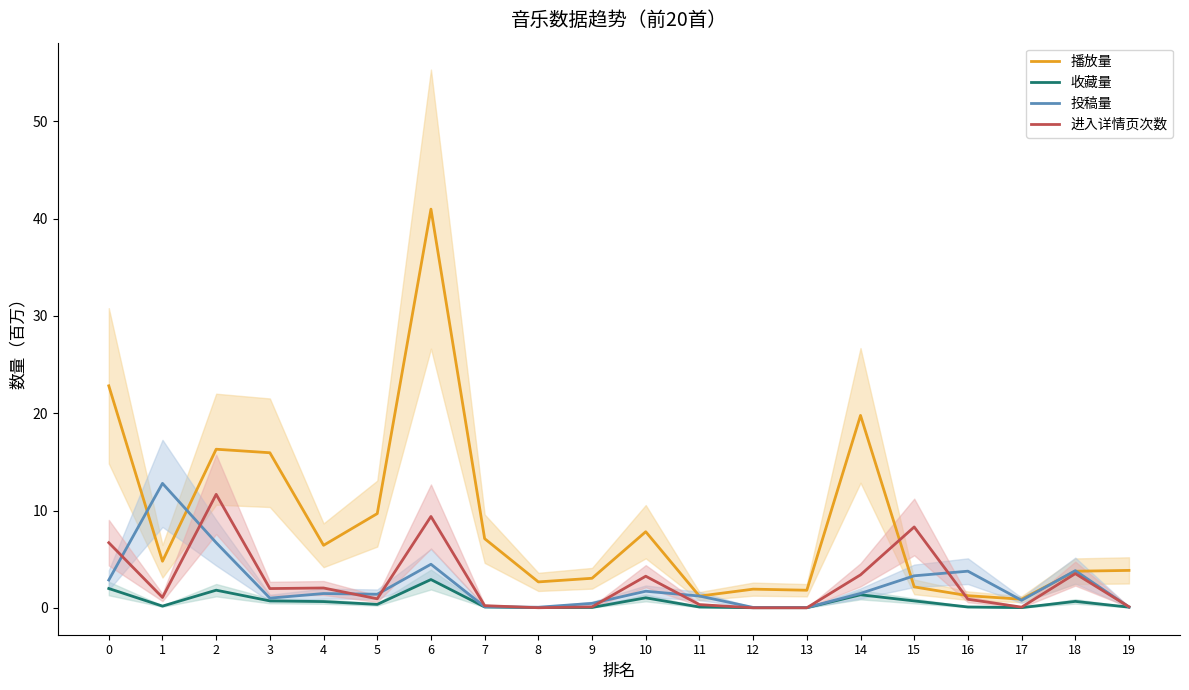

What are all the series names shown in the legend?

播放量, 收藏量, 投稿量, 进入详情页次数